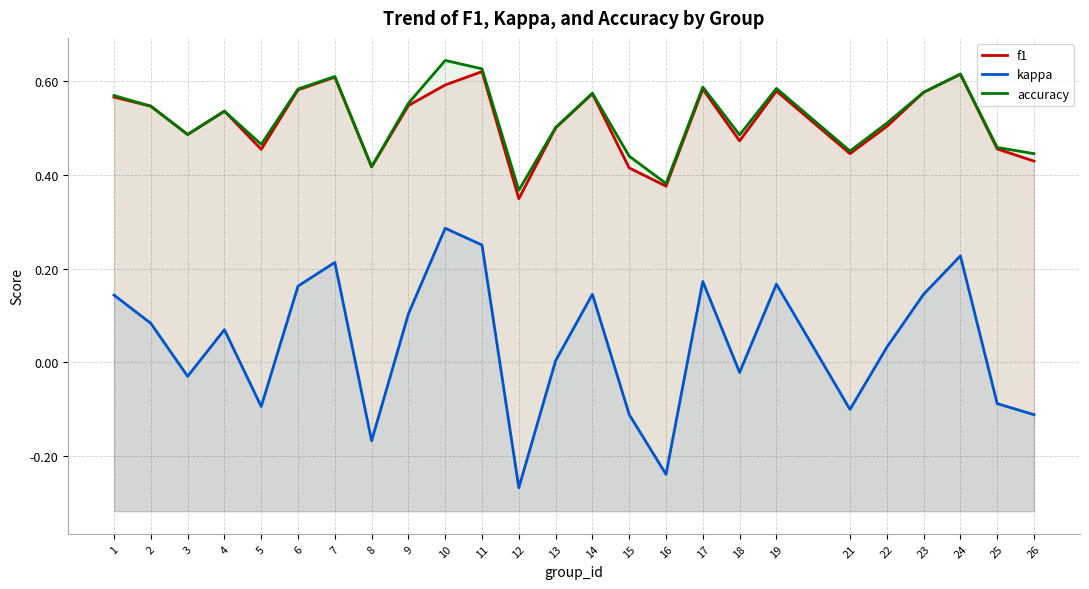

True or false: kappa and f1 intersect in this chart.

False